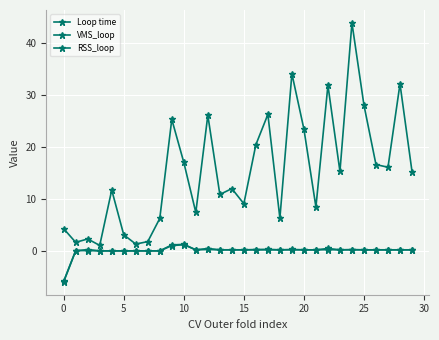

How many lines are shown in the chart?

3